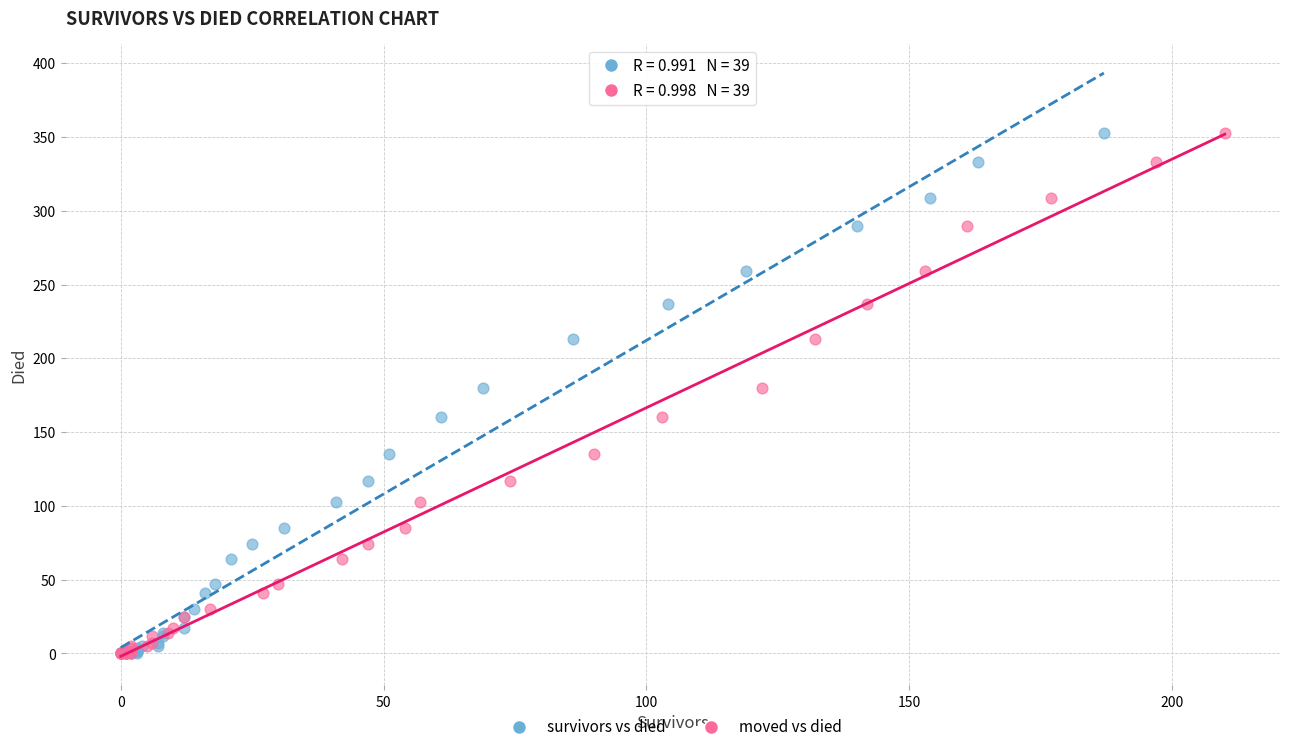

What are all the series names shown in the legend?

survivors vs died, moved vs died